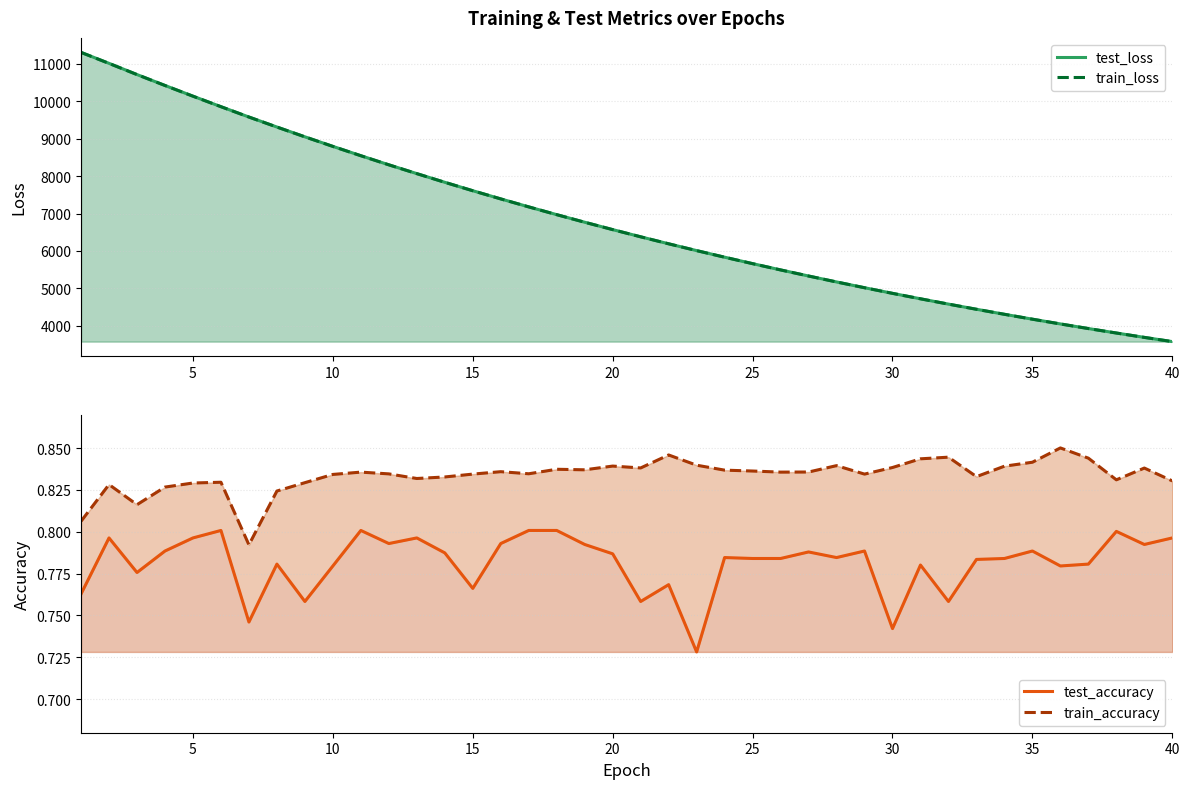

What is the approximate value of test_loss at 20?

6571.7